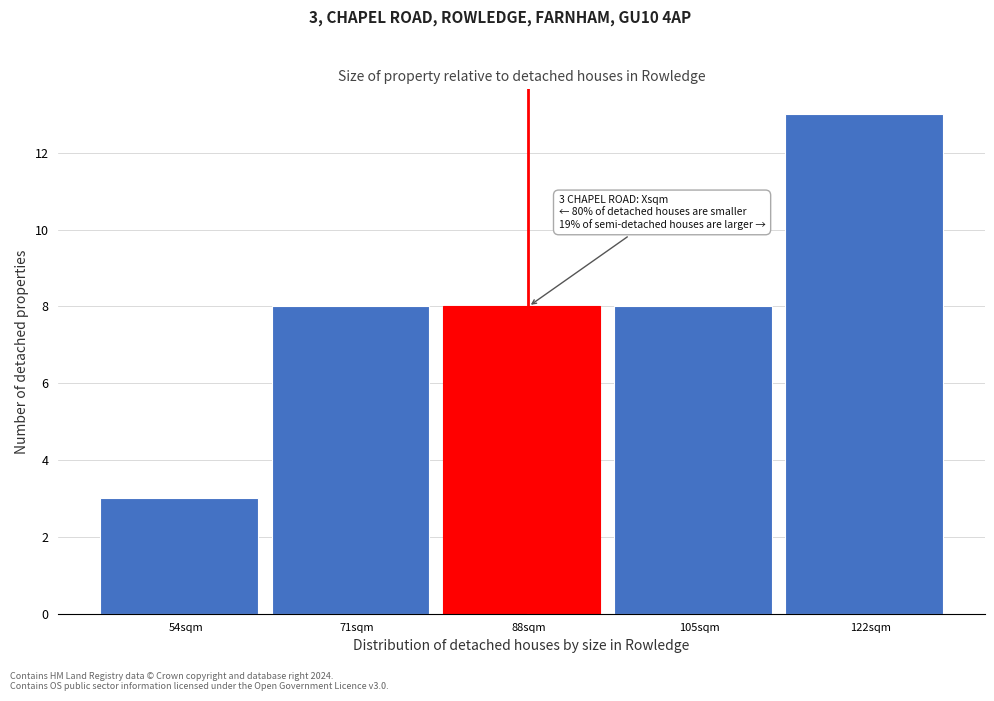

Reading left to right, list all the values displayed in this chart.

54sqm=3	71sqm=8	88sqm=8	105sqm=8	122sqm=13